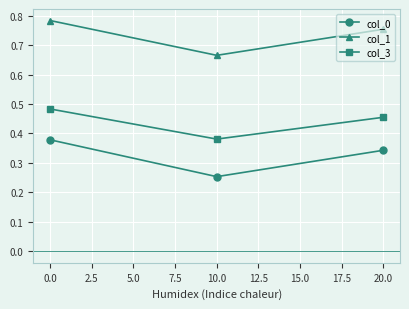

At which category is the sum across all series the highest?

0.0